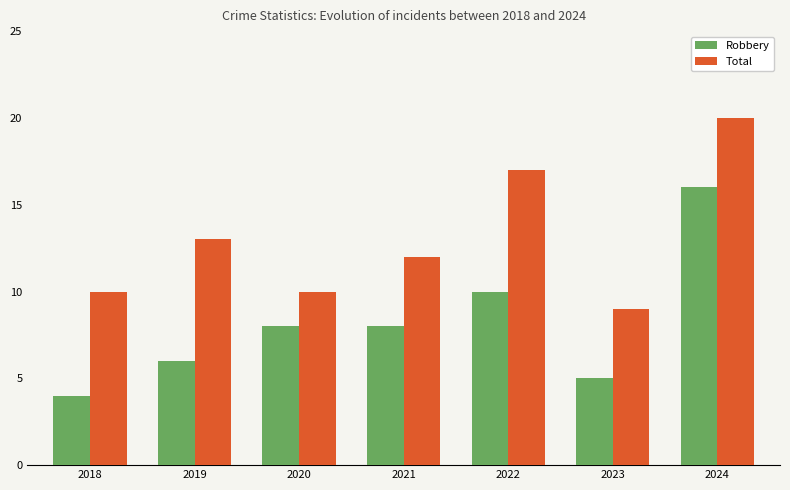

Which category has the highest value across all series?

2024